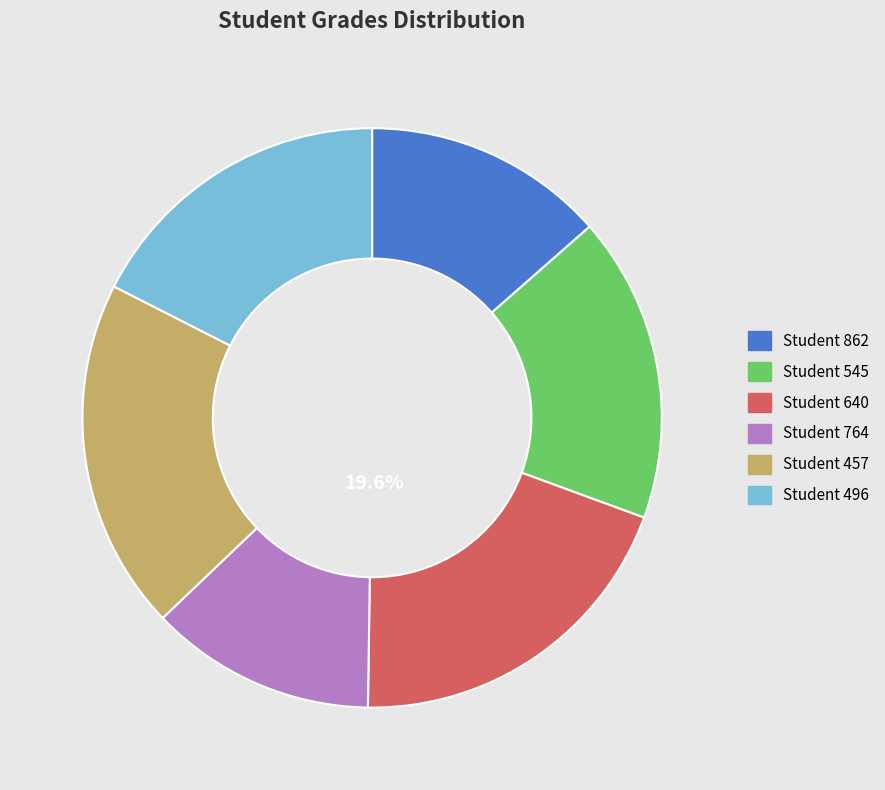

To the nearest percent, what portion does Student 545 represent?

17%